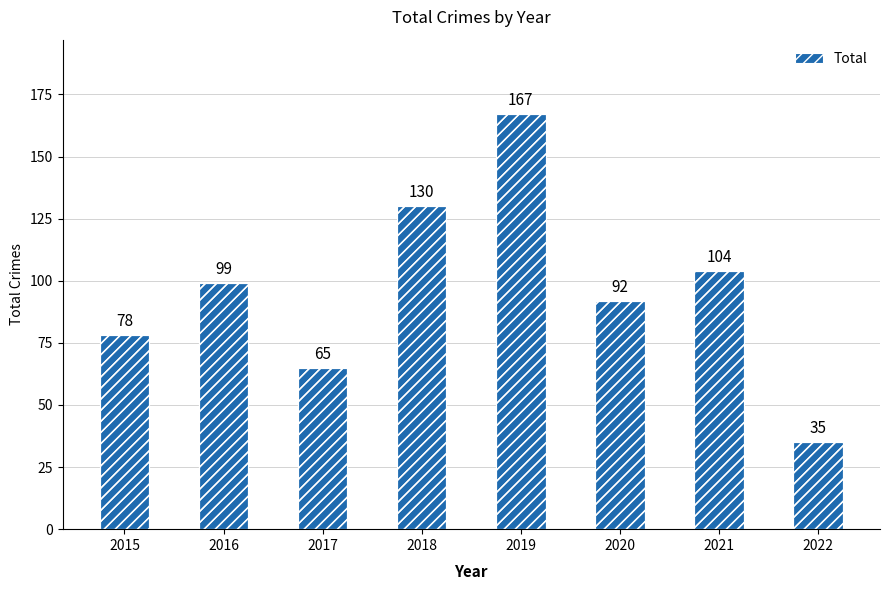

At which category does the chart reach its minimum across all series?

2022